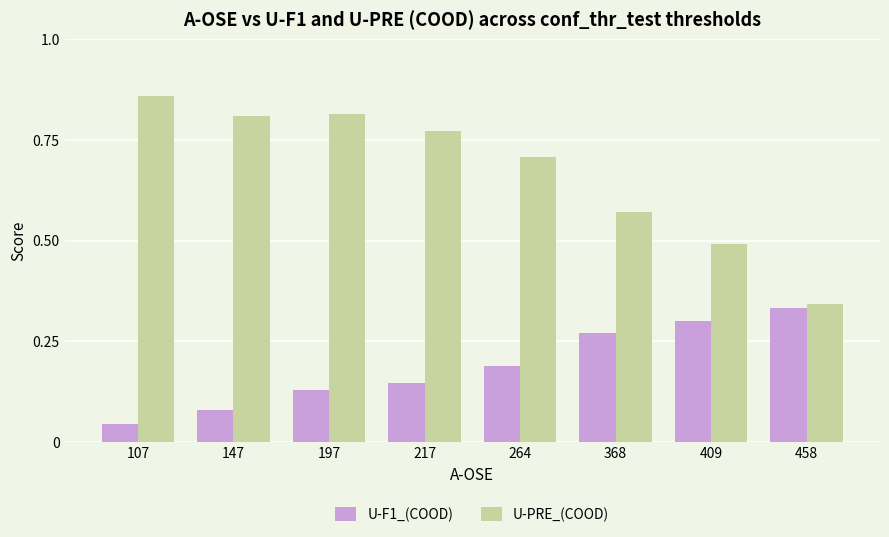

Which series has the largest range (max minus min)?

U-PRE_(COOD)